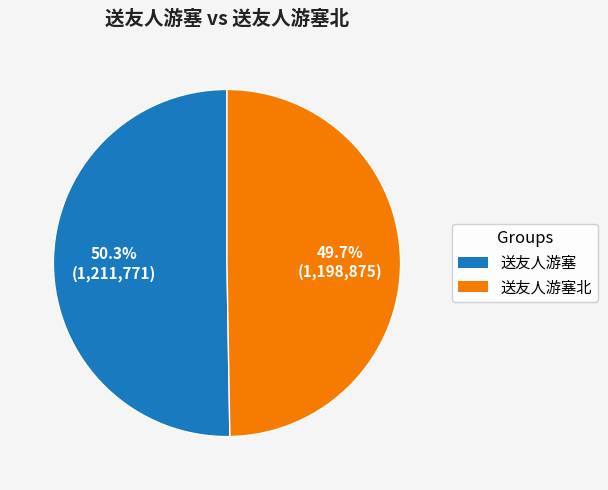

Is there a majority slice in this chart?

Yes